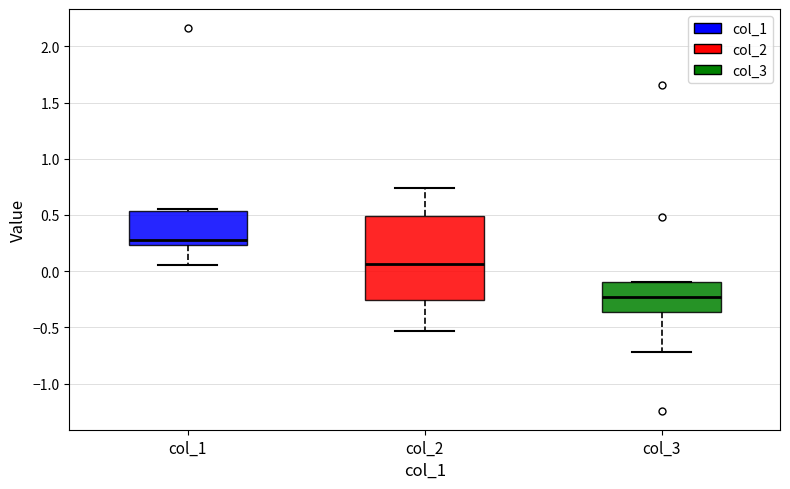

Where does the median line of the box for col_3 sit on the y-axis? The values are not printed on the chart, so give them approximately, as read against the axis.

-0.25